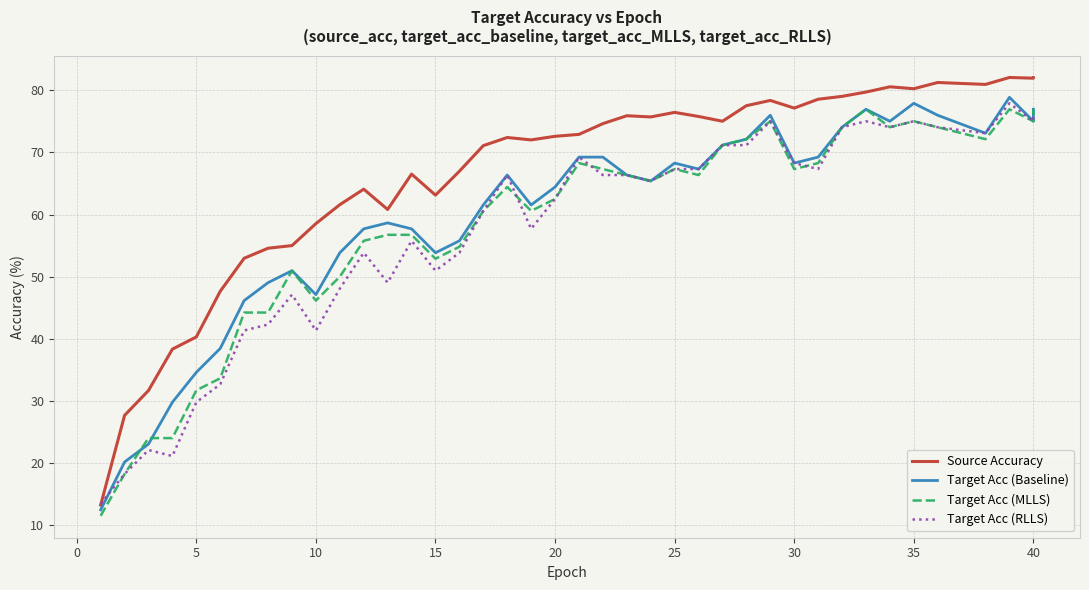

What is the maximum value for Source Accuracy?

82.0